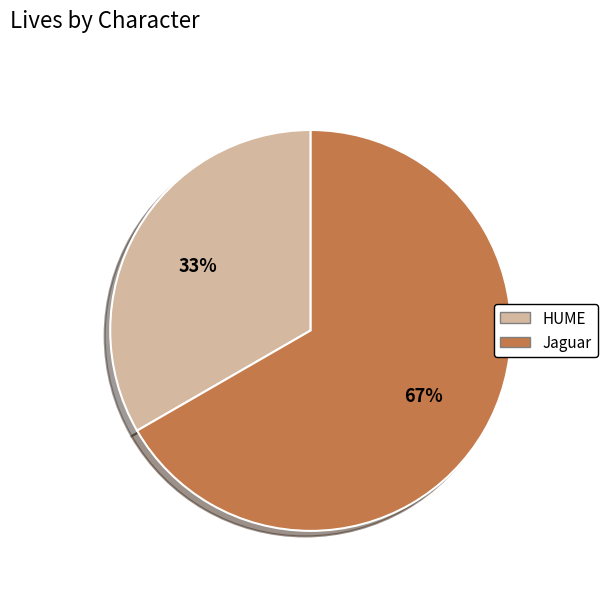

Rank the categories by value from lowest to highest.

HUME, Jaguar